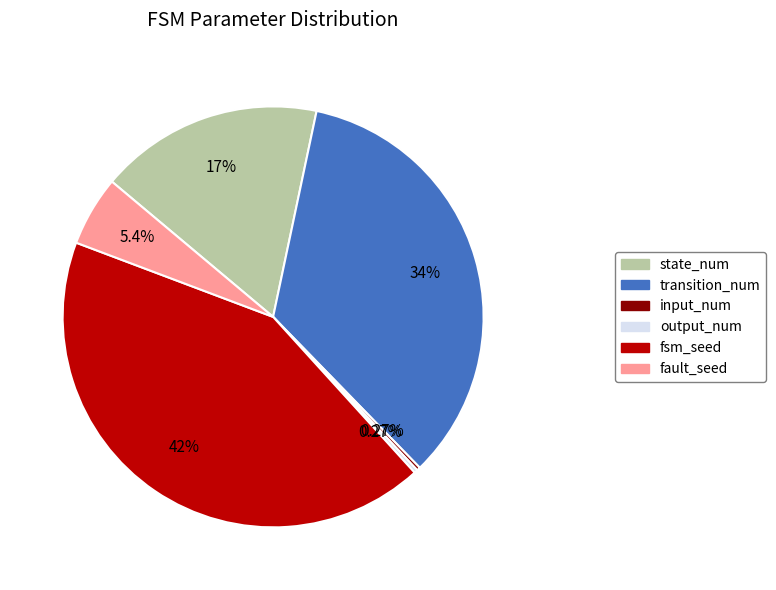

Is the sum of state_num and fault_seed greater than half?

No